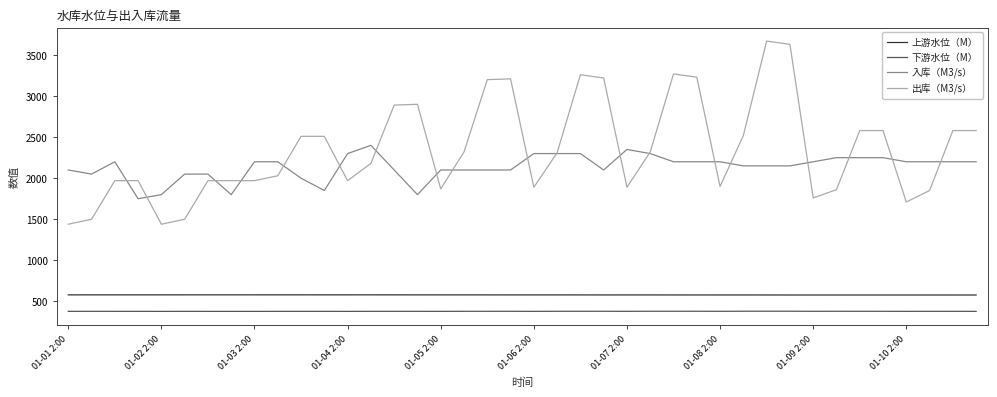

List the series in order of their peak value, lowest first.

下游水位（M）, 上游水位（M）, 入库（M3/s）, 出库（M3/s）